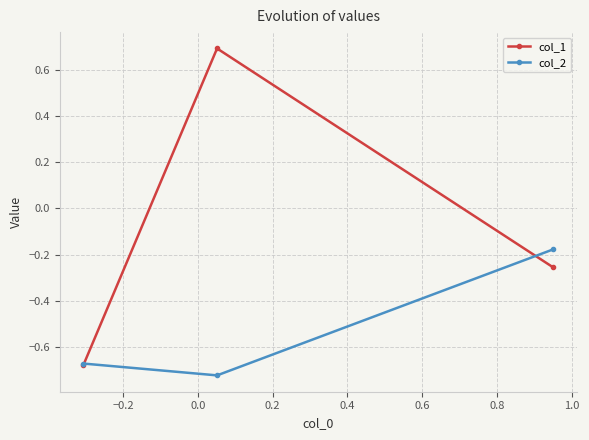

List the series in order of their peak value, lowest first.

col_2, col_1